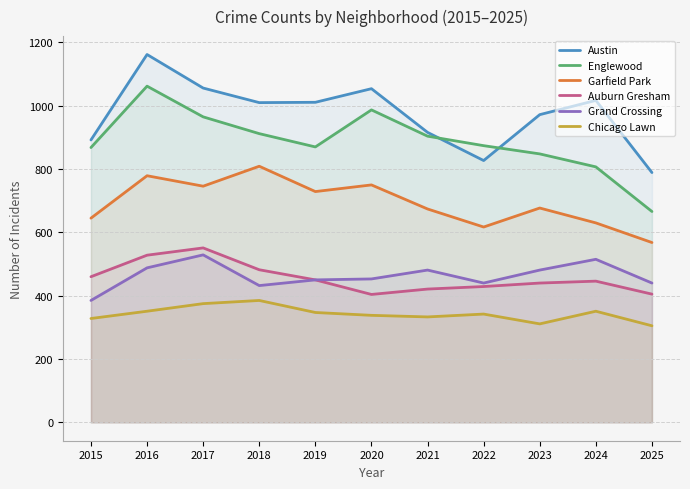

Where is the first local minimum for Auburn Gresham?

2020